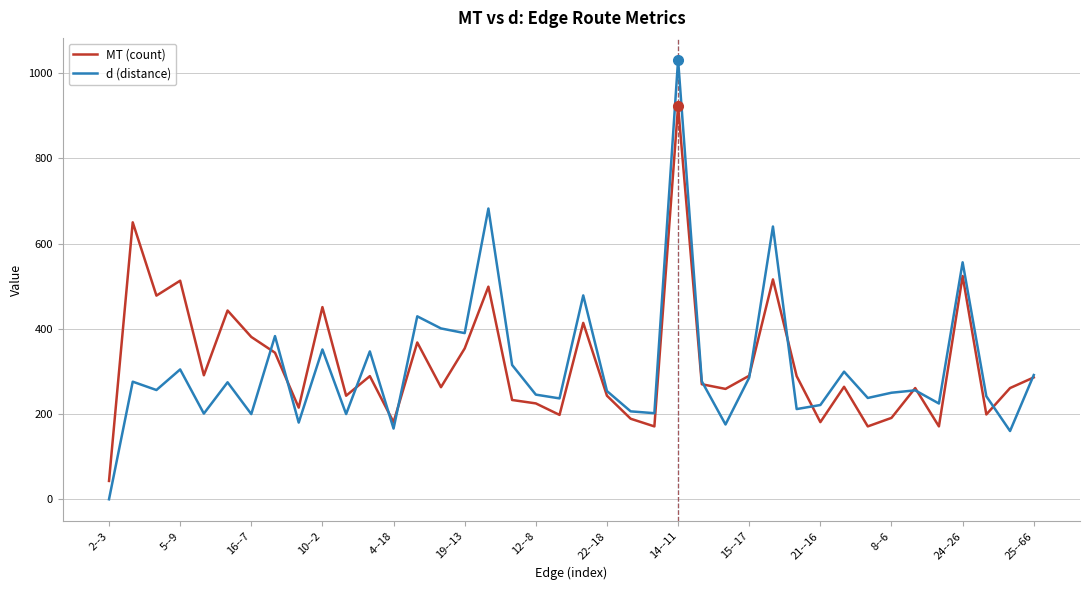

Which series has the widest spread of values?

d (distance)